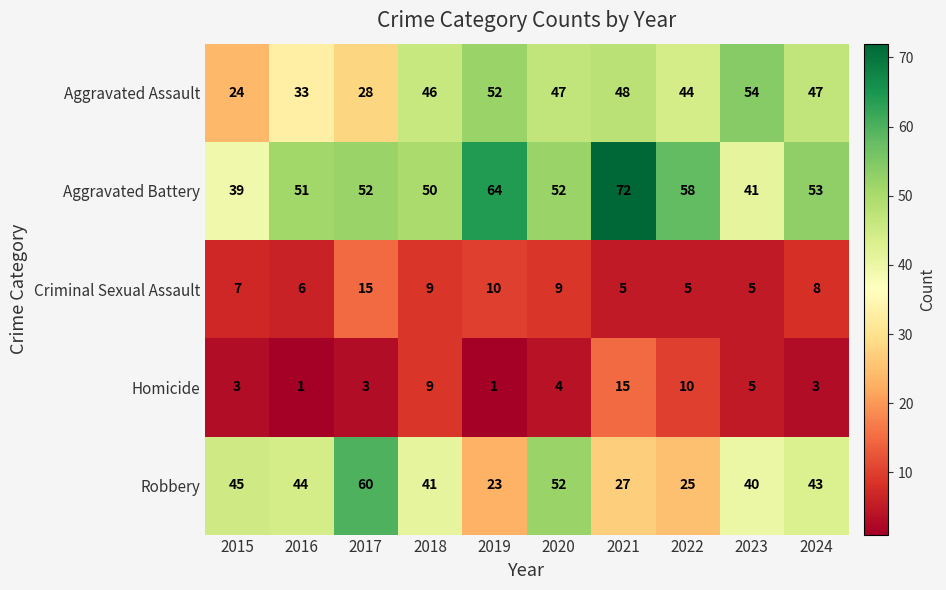

The value of Robbery at 2016 is 44. True or false?

True